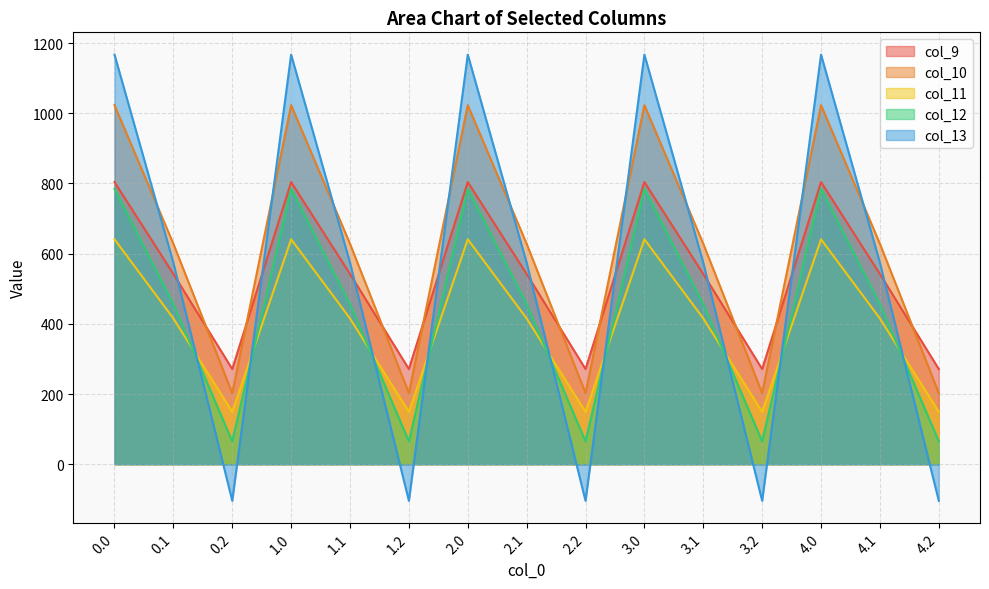

How many lines are shown in the chart?

5